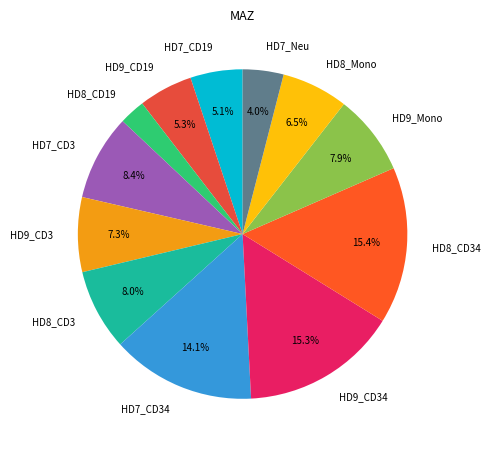

The HD7_Neu slice represents 4% of the pie. True or false?

True